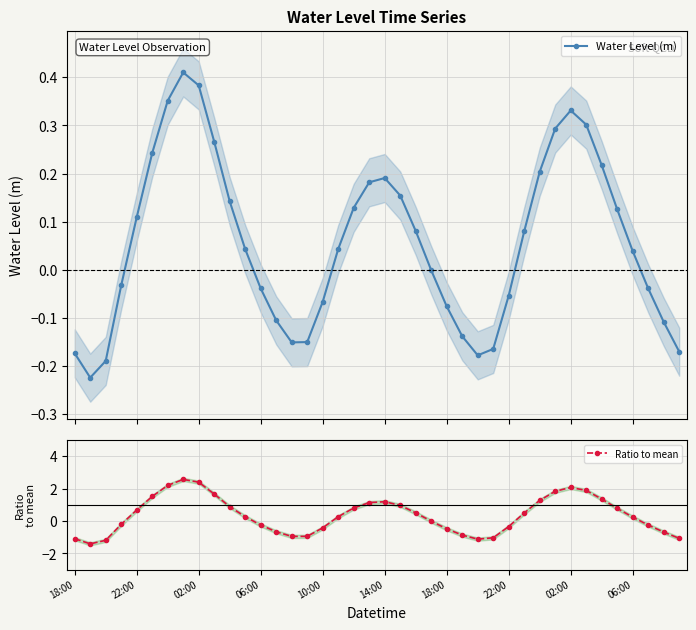

What is the total value across all series at 33?

2.2